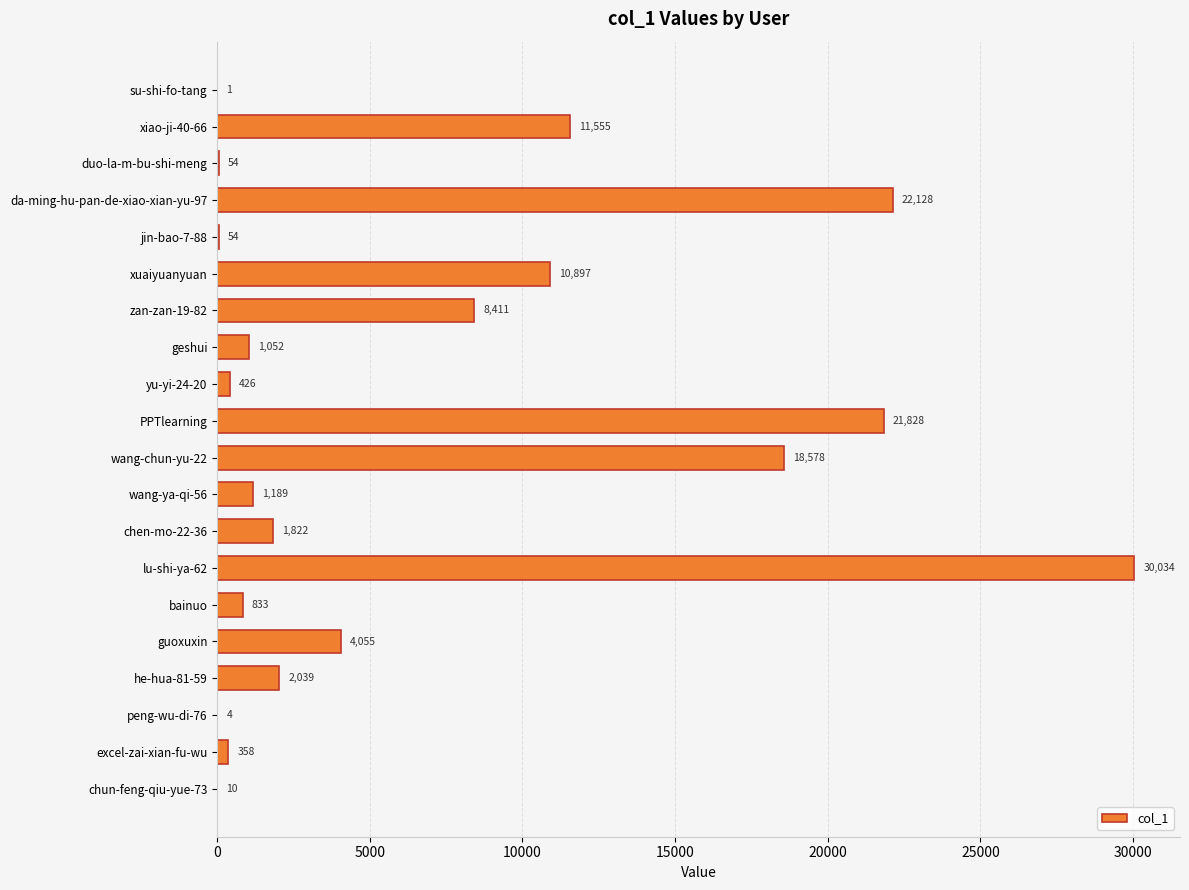

What is the change in value from da-ming-hu-pan-de-xiao-xian-yu-97 to PPTlearning?

-300